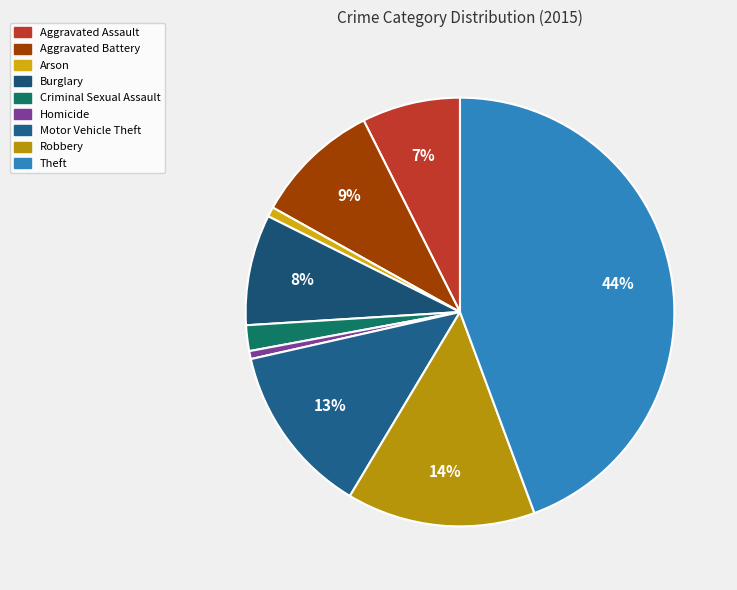

To the nearest percent, what percentage of the pie is Criminal Sexual Assault?

2%